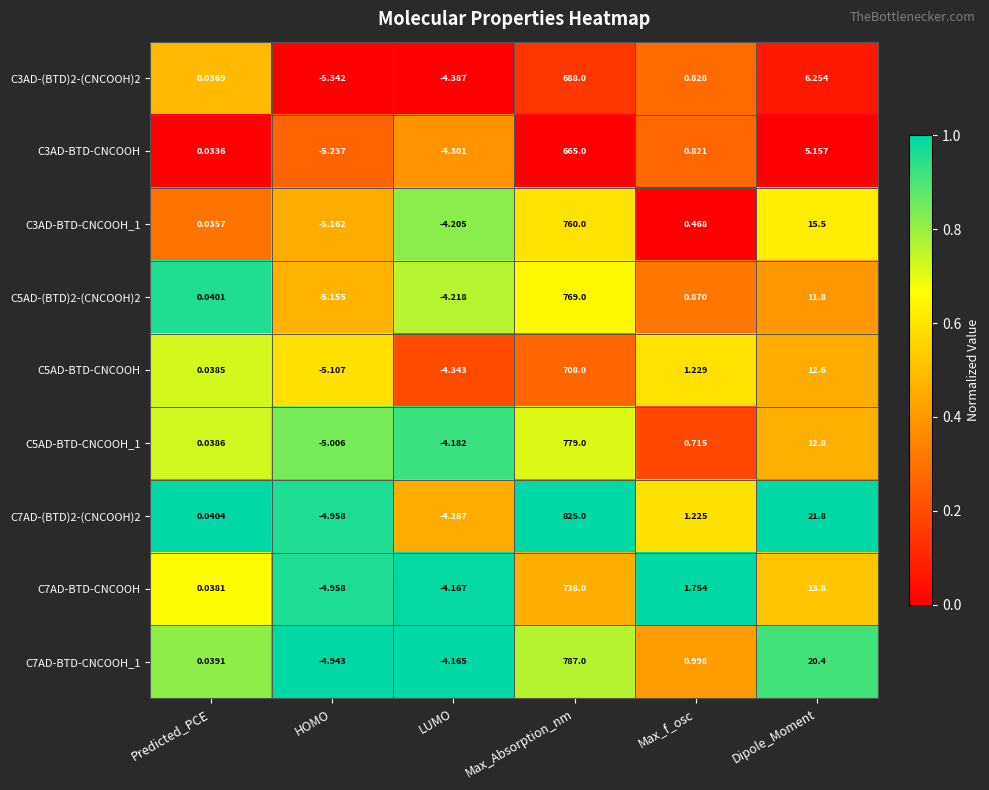

At which category does the chart reach its peak across all series?

Max_Absorption_nm